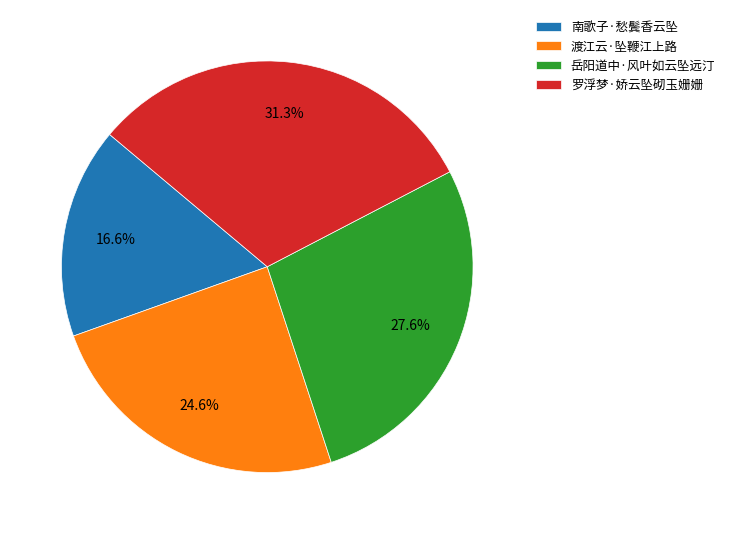

Is 渡江云·坠鞭江上路 the majority of the pie?

No